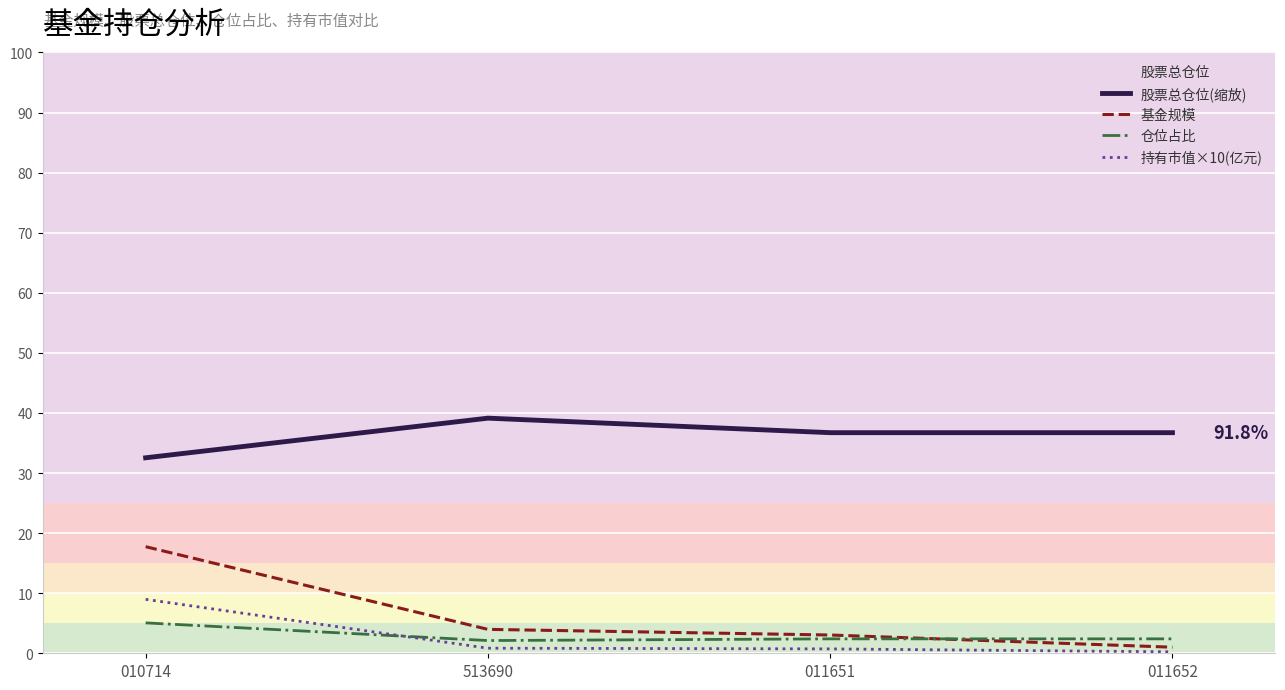

What position from the right is 513690?

3